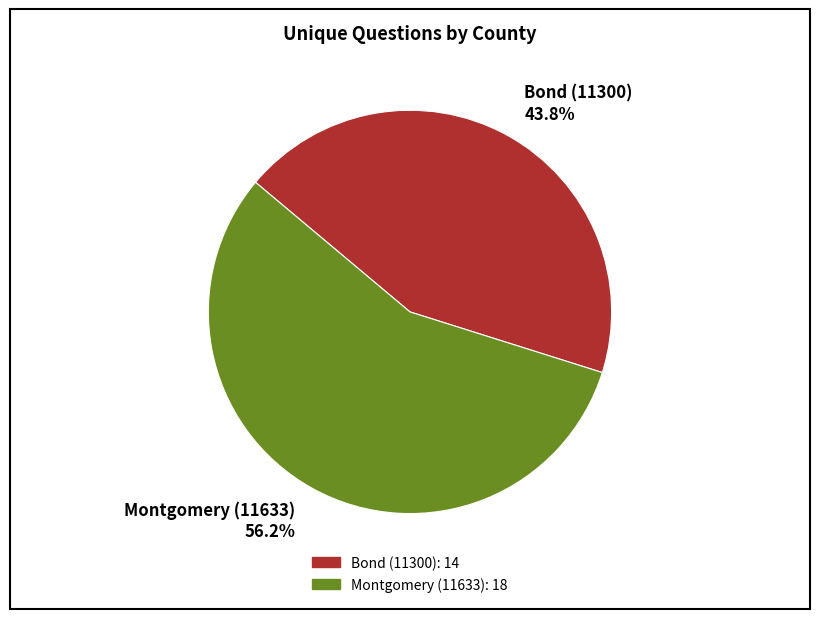

Is it true that Bond (11300) is 34% of the pie?

False